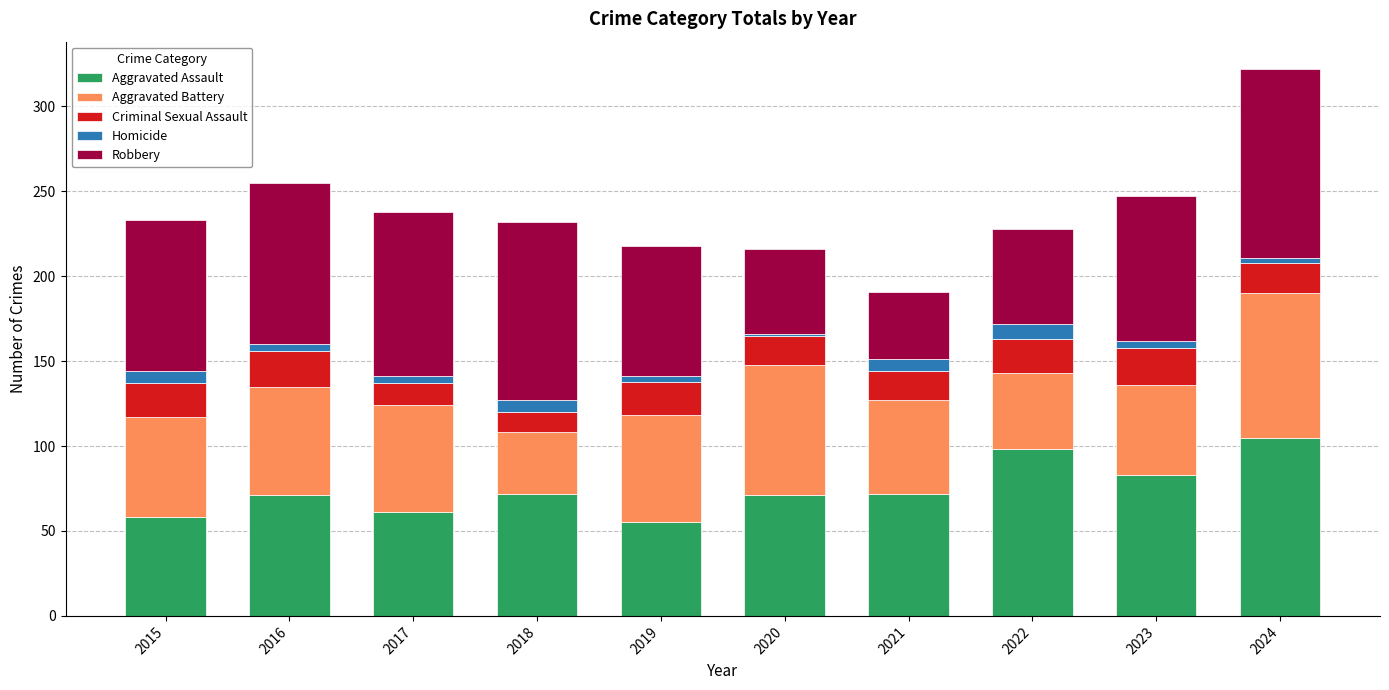

At which category is the sum across all series the highest?

2024